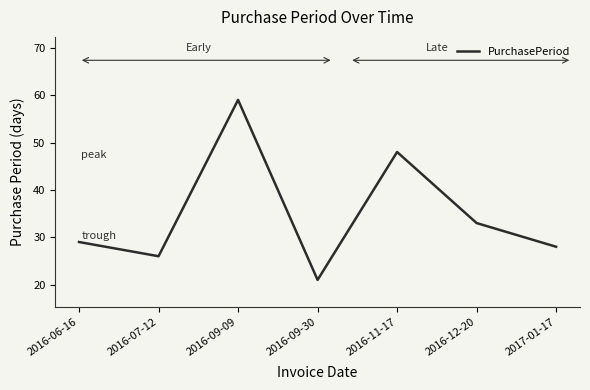

What is the maximum value shown in the chart?

59